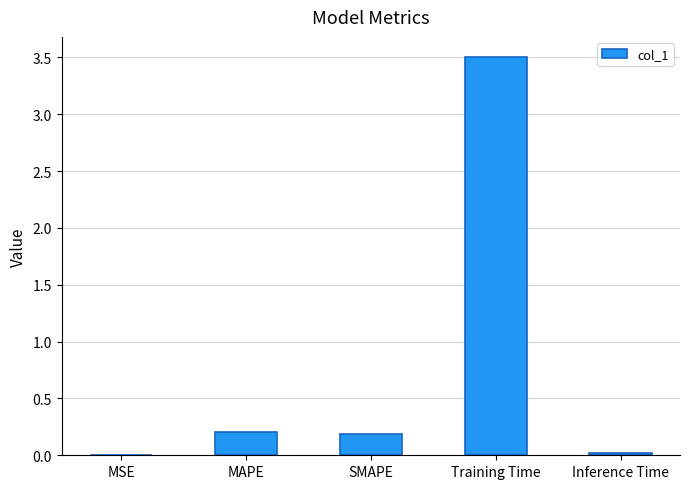

Which category has the highest value across all series?

Training Time